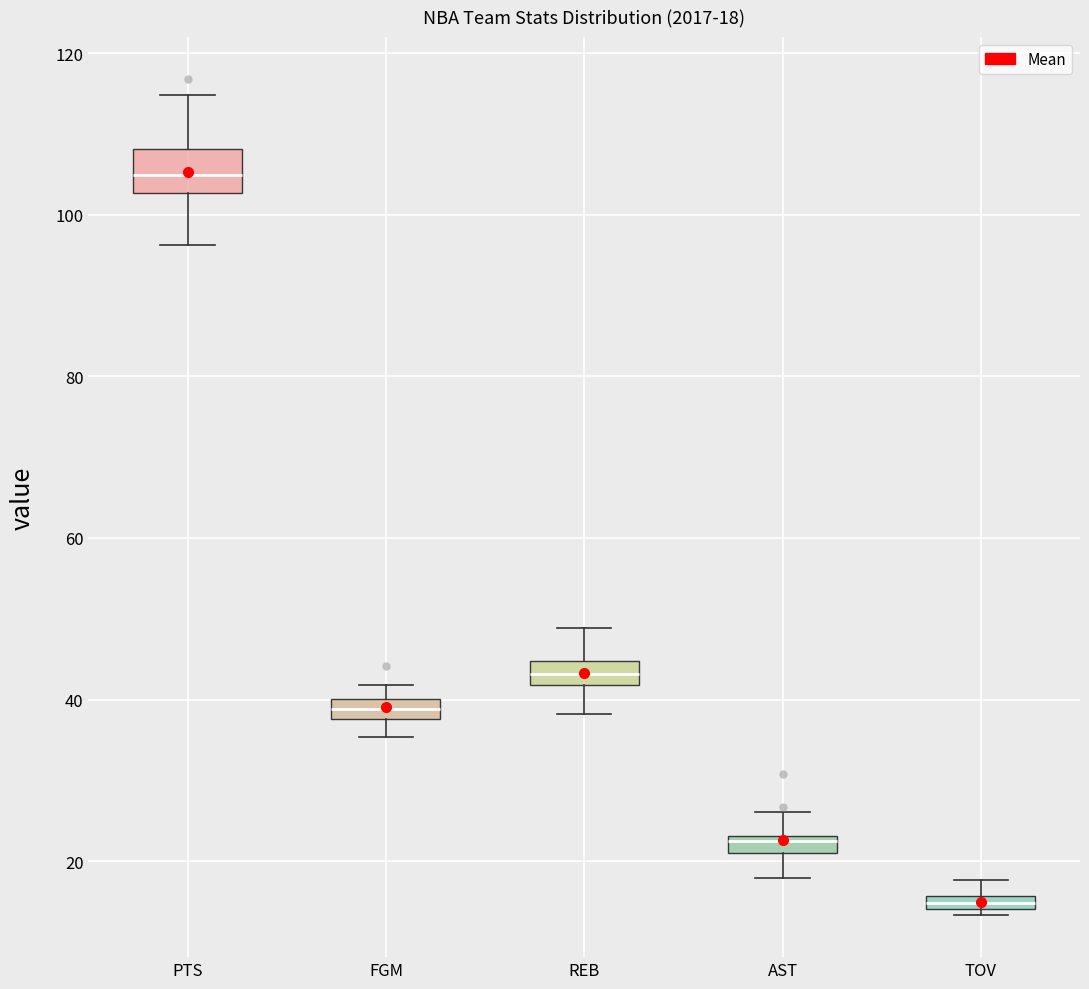

Comparing the boxes themselves (not the whiskers), which one is the tallest?

PTS